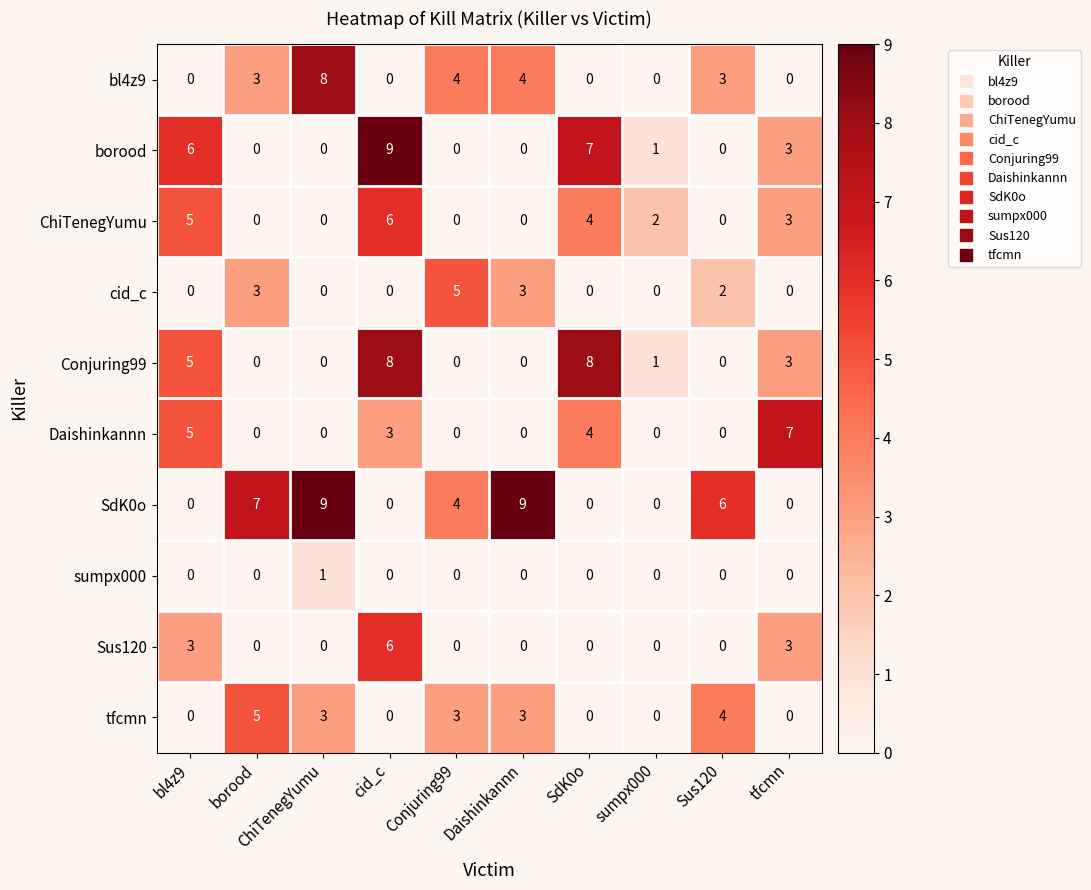

Is the value of ChiTenegYumu at sumpx000 greater than the value of Daishinkannn at Sus120?

Yes